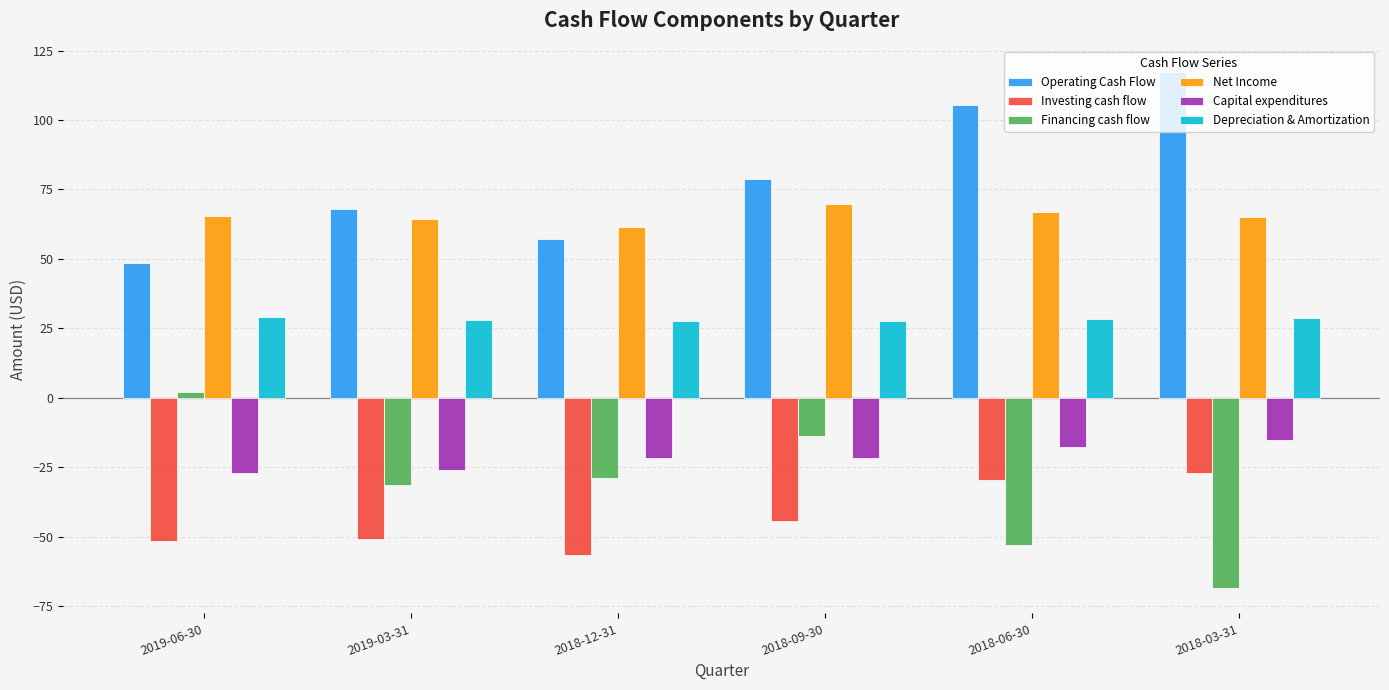

What is the spread (max minus min) of values at 2018-06-30?

158.0